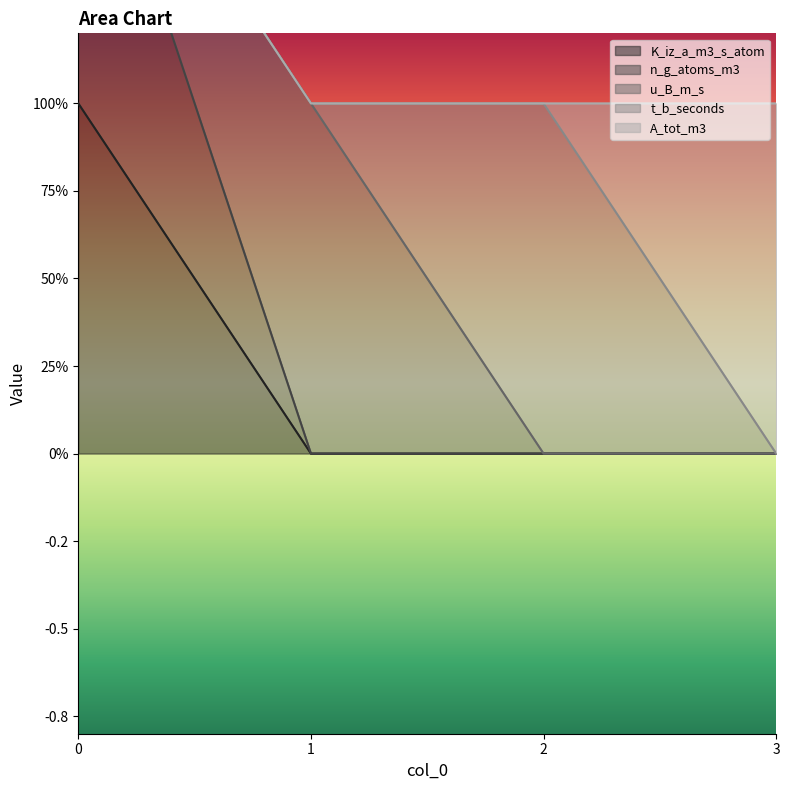

Reading left to right, what are all the values shown in this chart?

K_iz_a_m3_s_atom: 1	0	0	0
n_g_atoms_m3: 1	0	0	0
u_B_m_s: 0	1	0	0
t_b_seconds: 0	0	1	0
A_tot_m3: 0	0	0	1